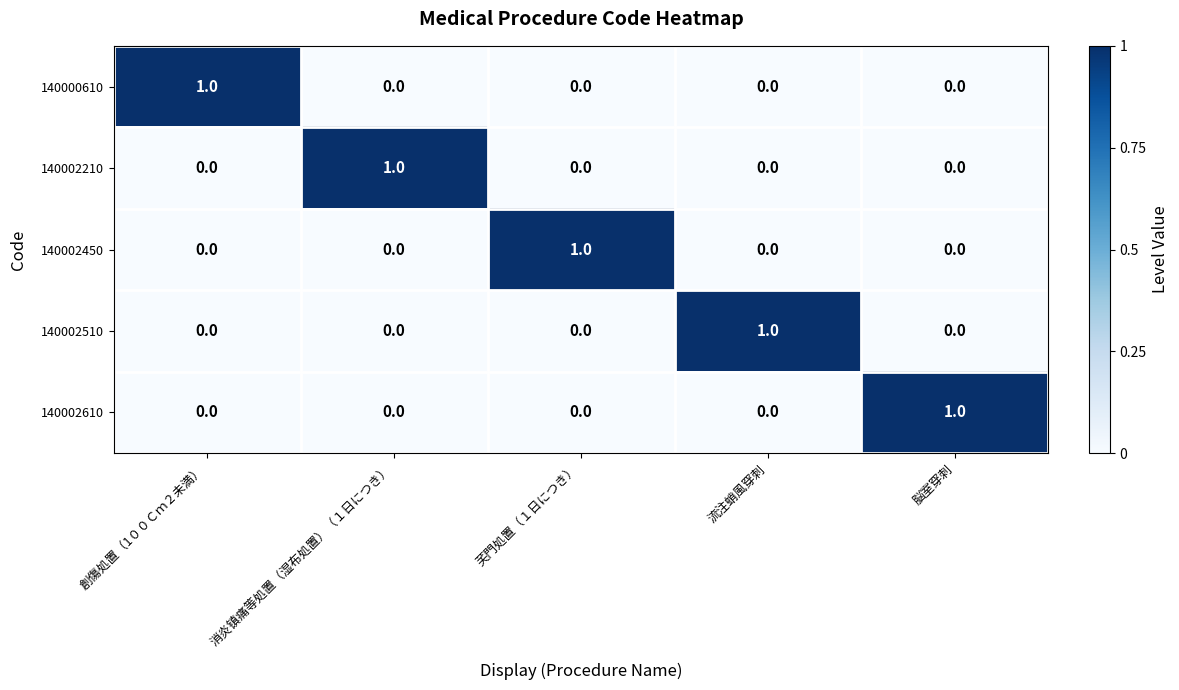

True or false: 140002510 has a value of 1 at 流注蛸風穿刺.

True